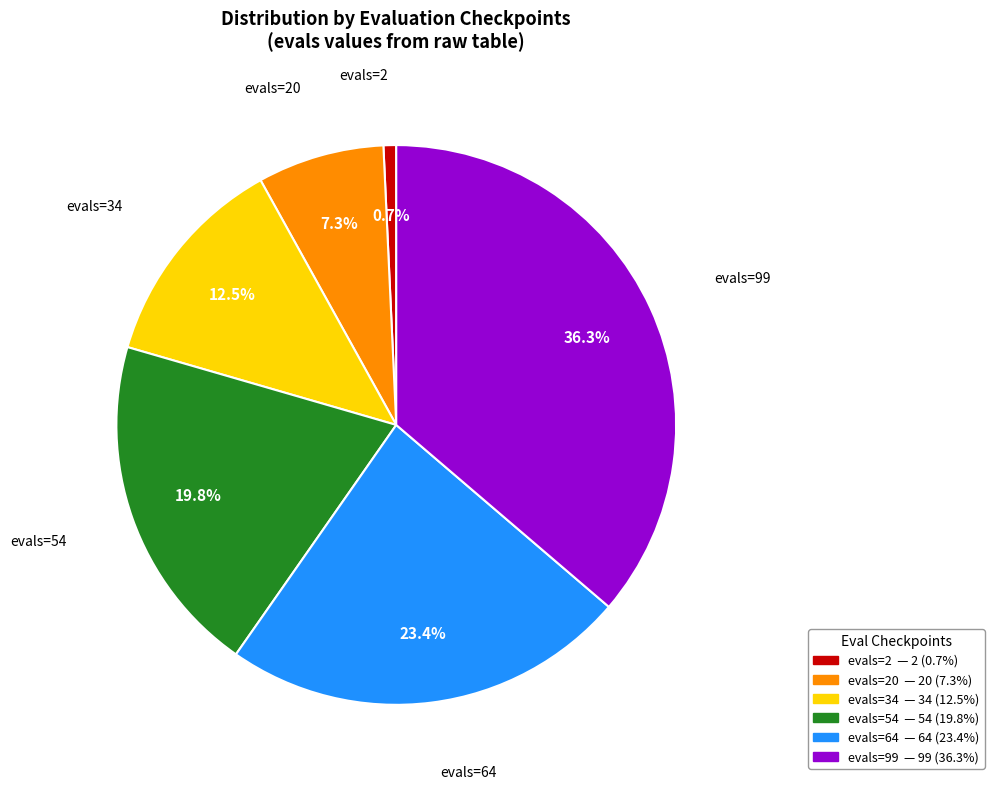

Does any single category account for the majority?

No